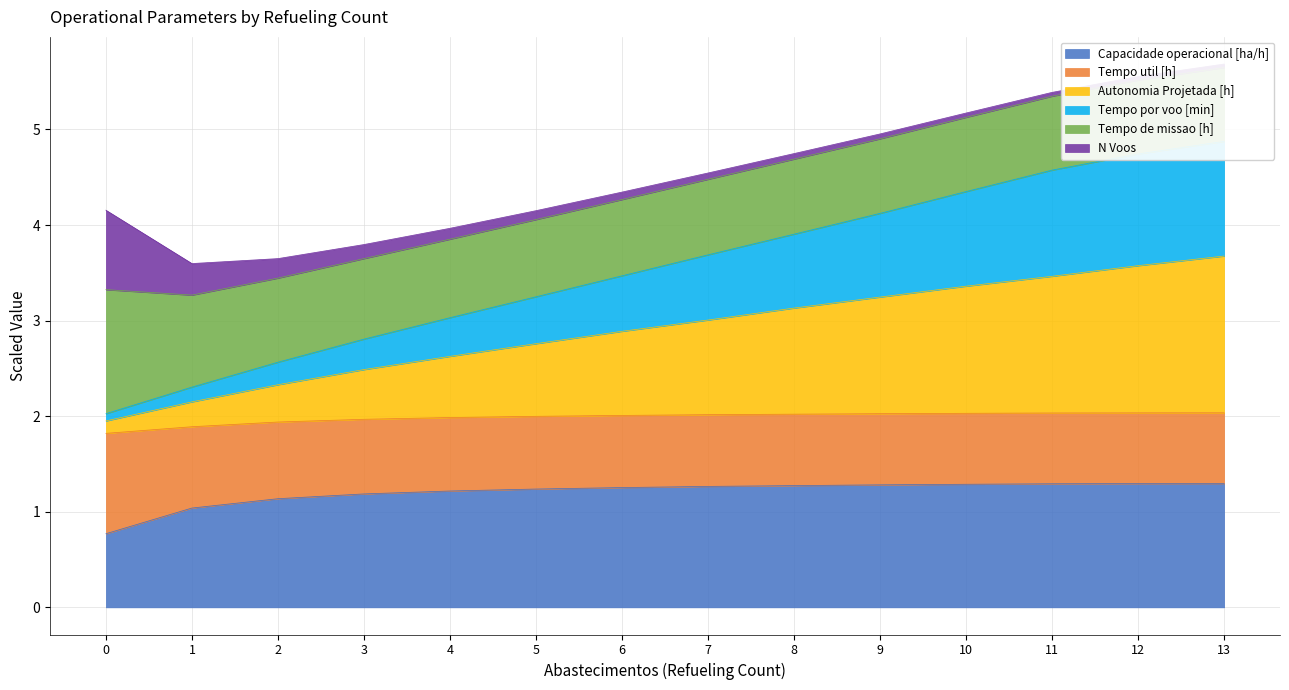

What is the smallest value displayed?

0.8